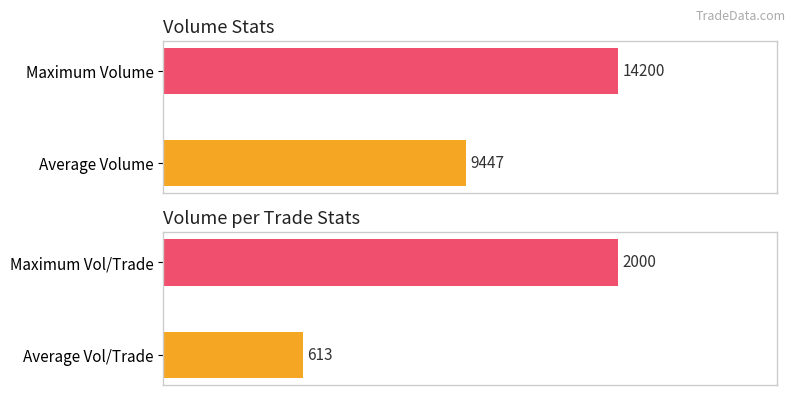

Are the bars horizontal?

Yes